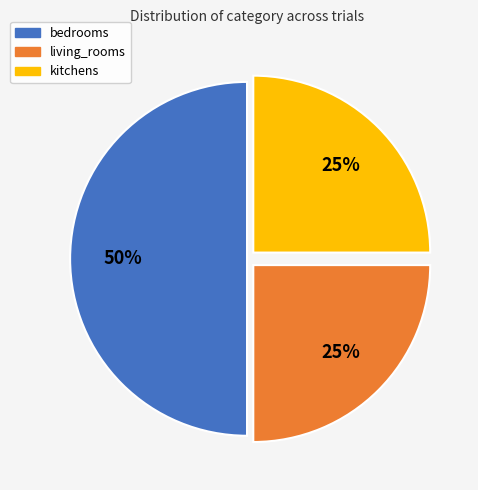

True or false: living_rooms accounts for 25% of the total.

True